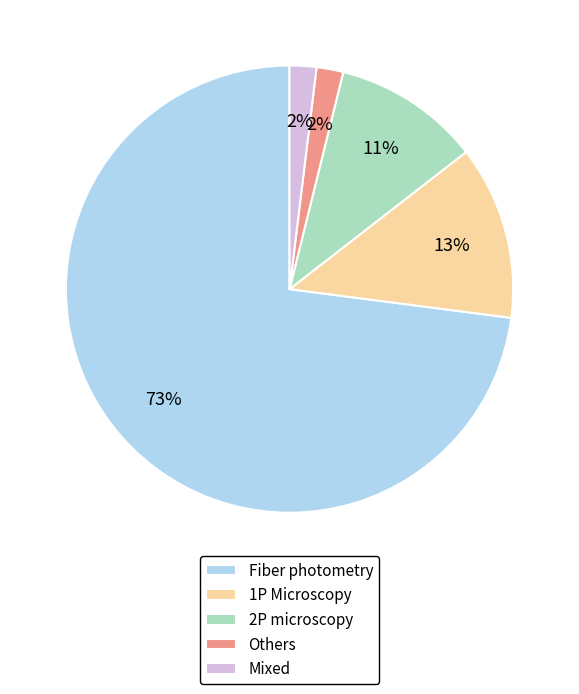

Approximately how many times larger is the value at 1P Microscopy compared to 2P microscopy?

1.2